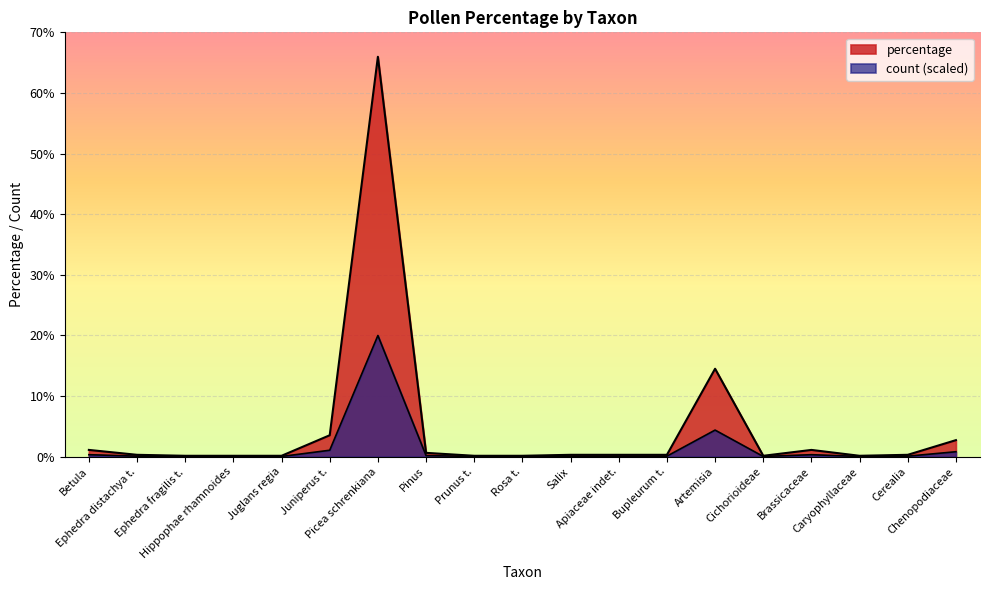

What is the value of the count point at the 6th from the left?

1.1